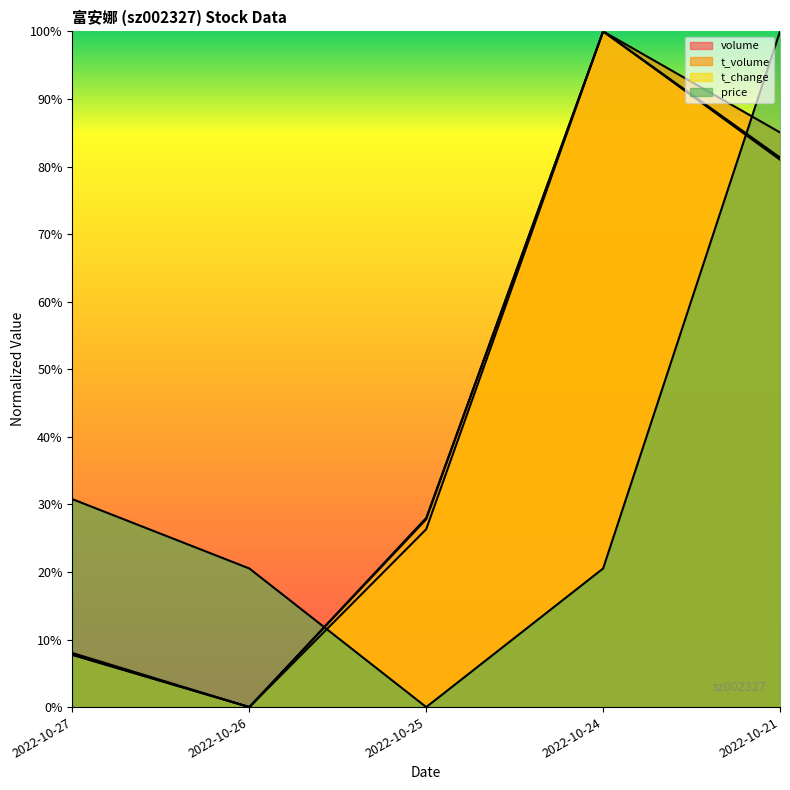

Is the value of price at 2022-10-25 greater than the value of t_volume at 2022-10-24?

No